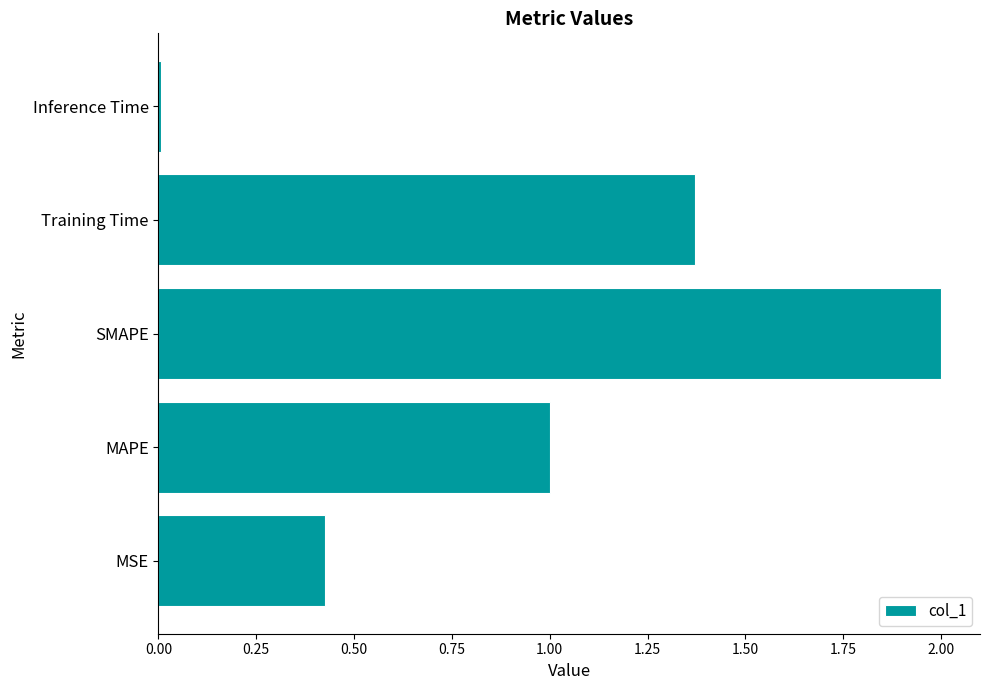

List the labels in order of value, largest first.

SMAPE, Training Time, MAPE, MSE, Inference Time